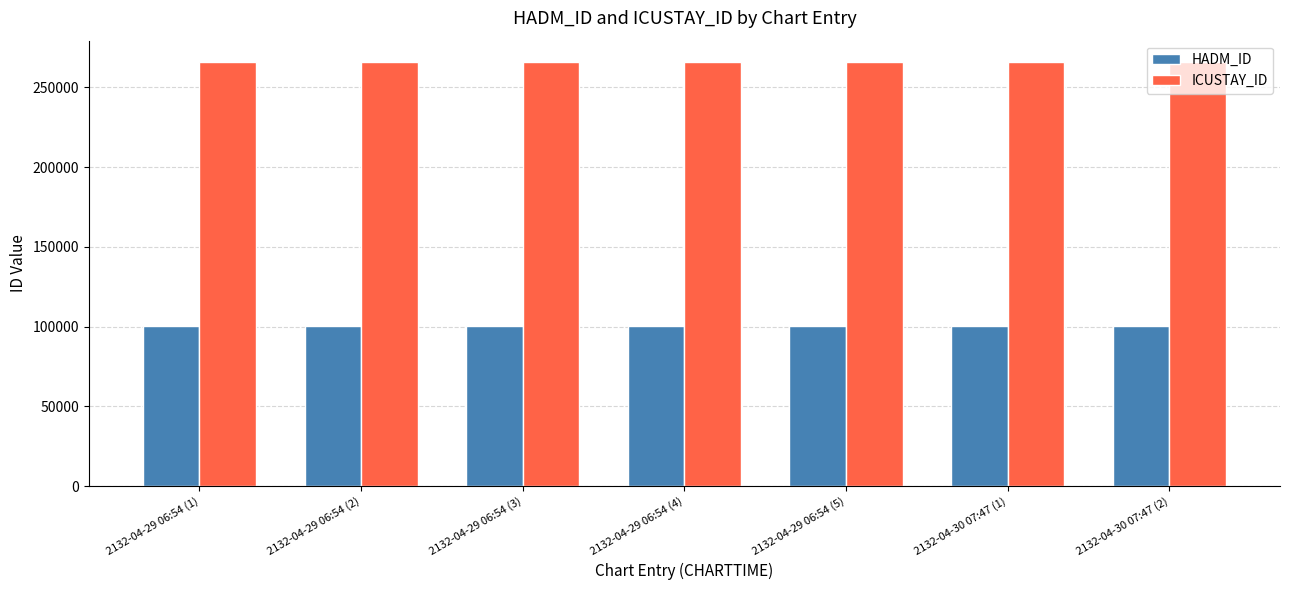

What is the label of the 2nd bar from the right?

2132-04-30 07:47 (1)